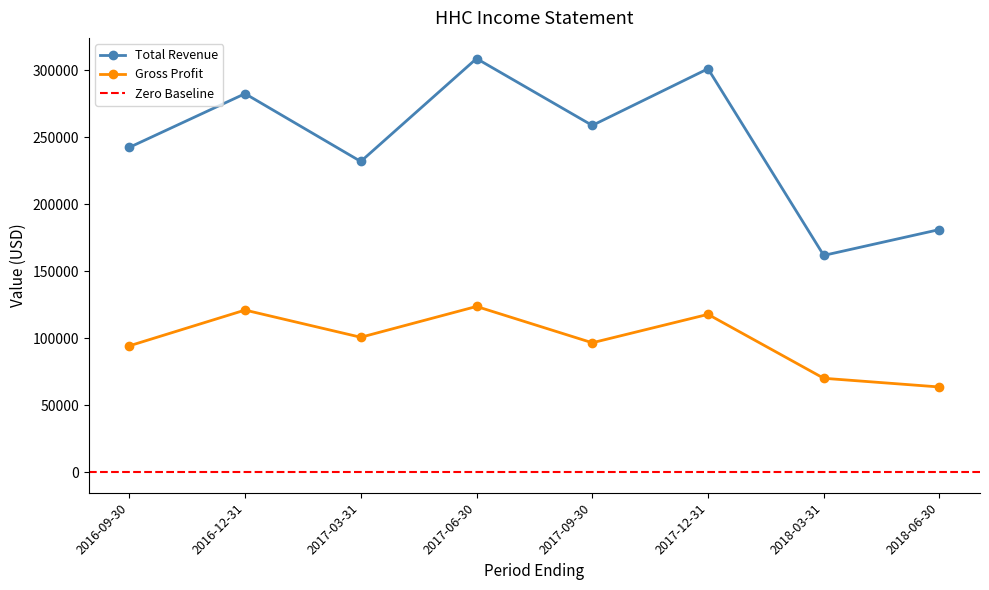

What position from the right is 2018-06-30?

1